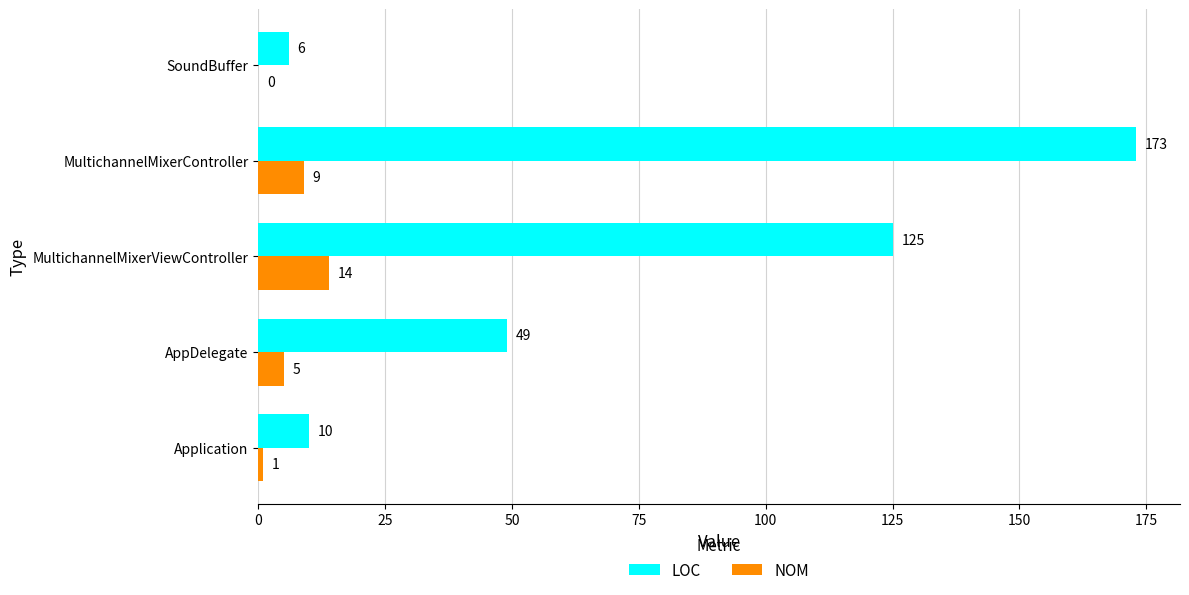

Between MultichannelMixerViewController and SoundBuffer, which series saw the biggest shift?

LOC